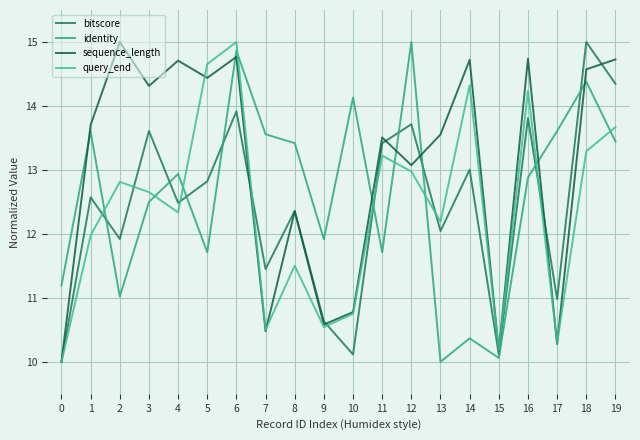

What are all the series names shown in the legend?

bitscore, identity, sequence_length, query_end